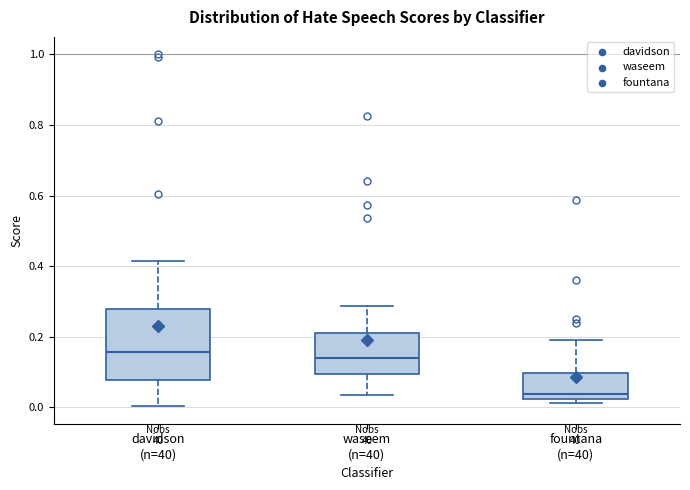

Where is the upper edge of the box for waseem (n=40) on the y-axis? The values are not printed on the chart, so give them approximately, as read against the axis.

0.20